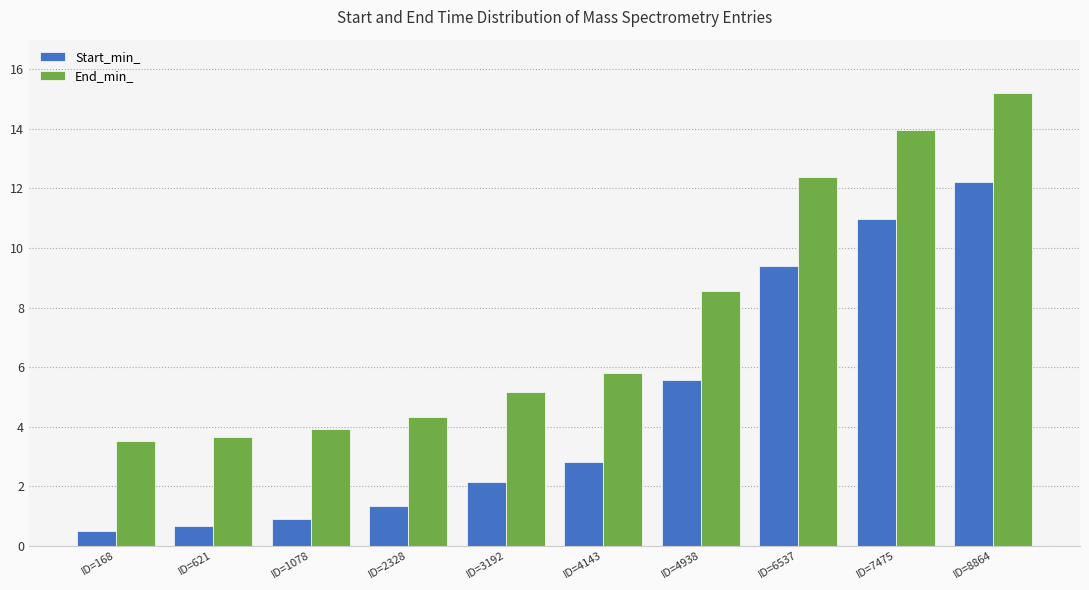

Rank the series by their maximum value, from lowest to highest.

Start_min_, End_min_